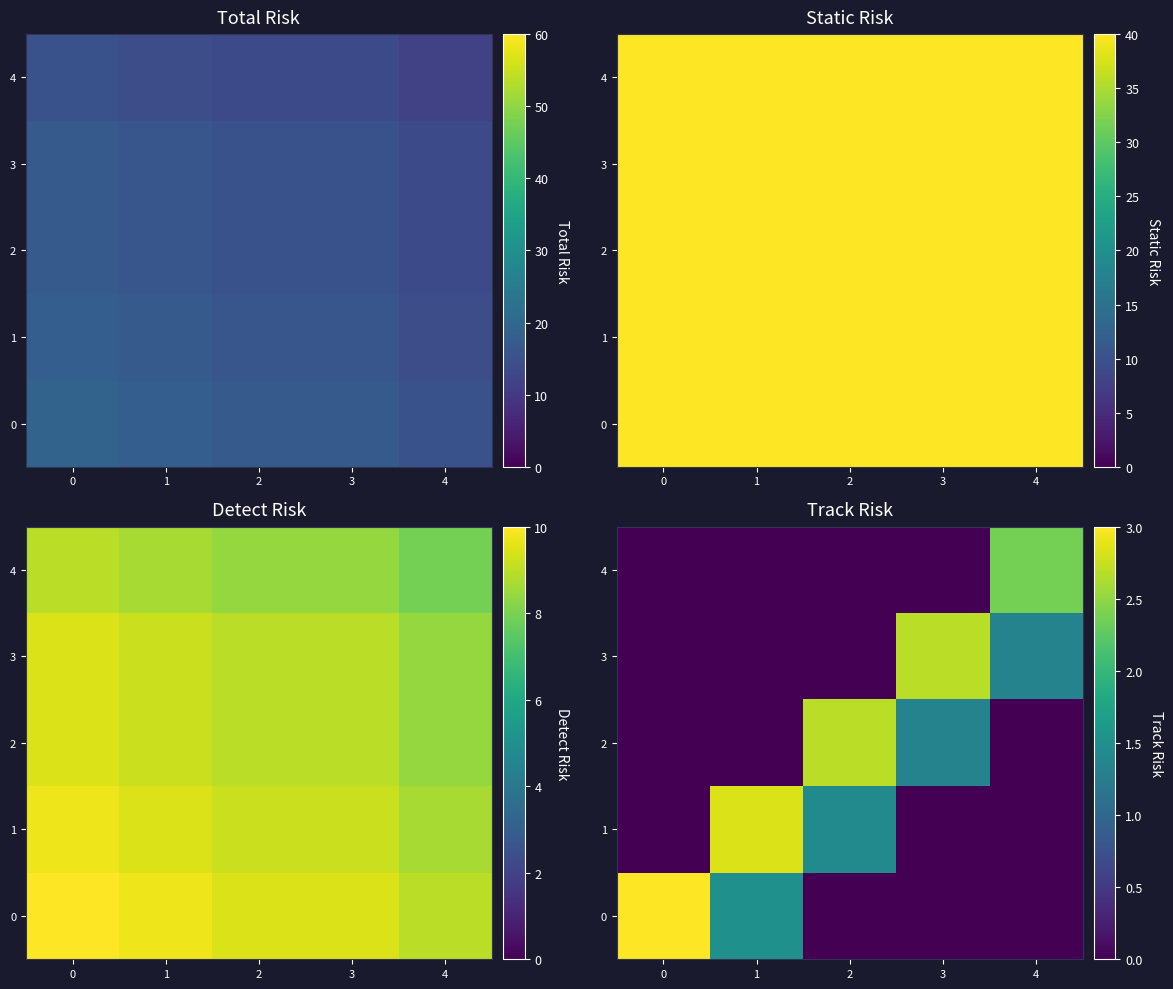

Count the number of data series in this chart.

5